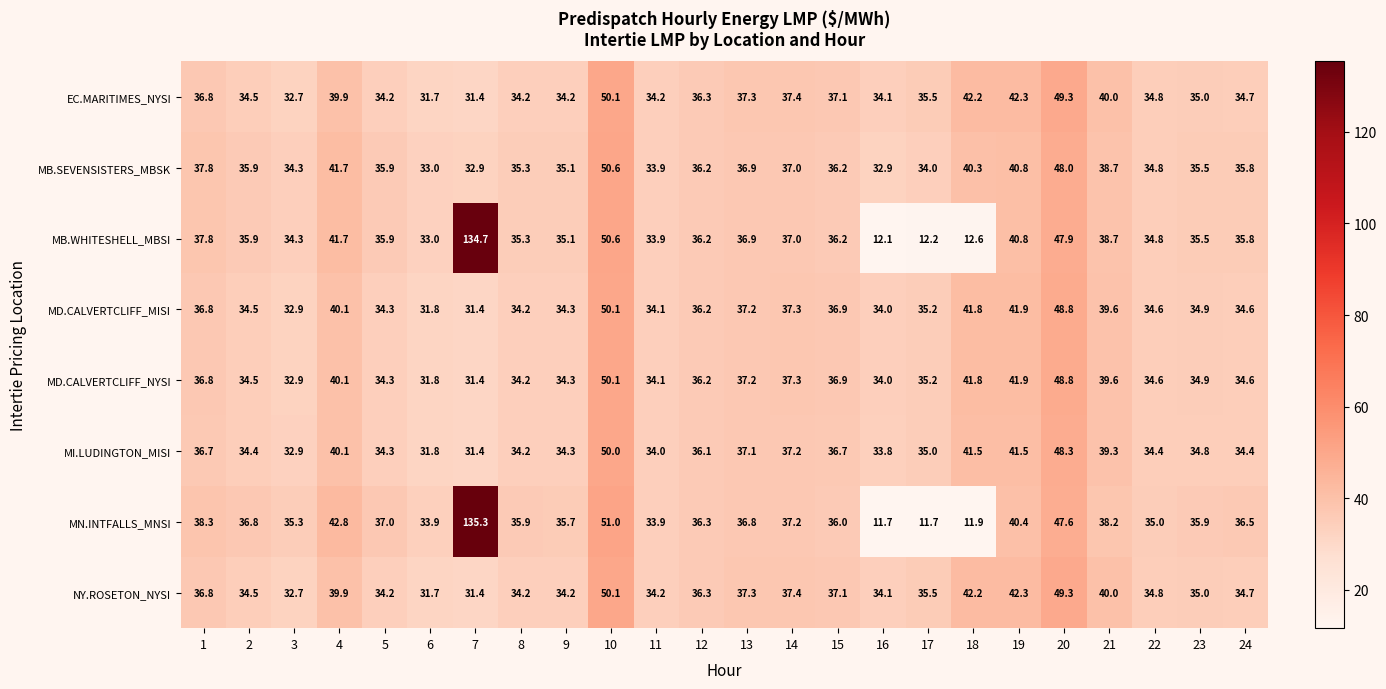

What is the sum of the MD.CALVERTCLIFF_NYSI values at 20 and 15?

85.7